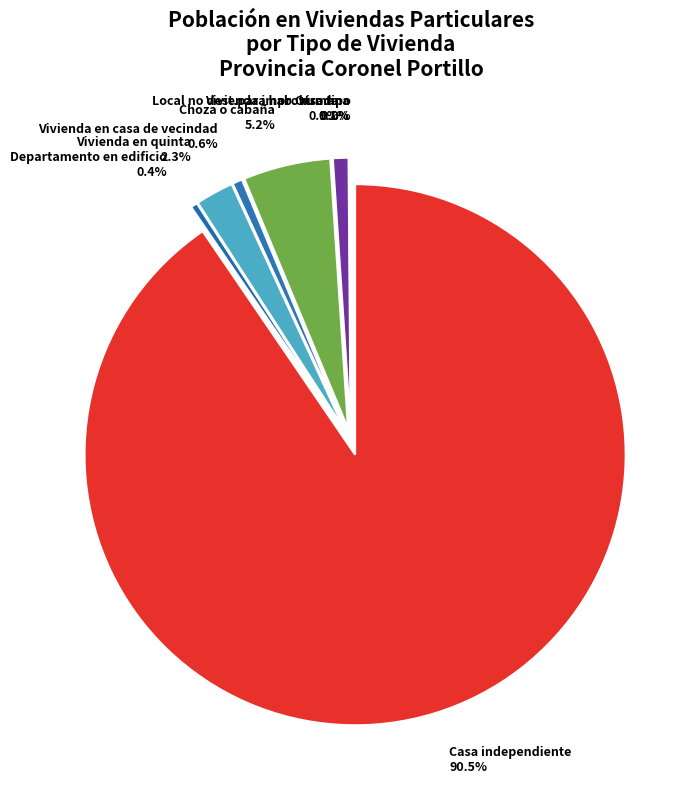

True or false: Vivienda en quinta accounts for 12% of the total.

False